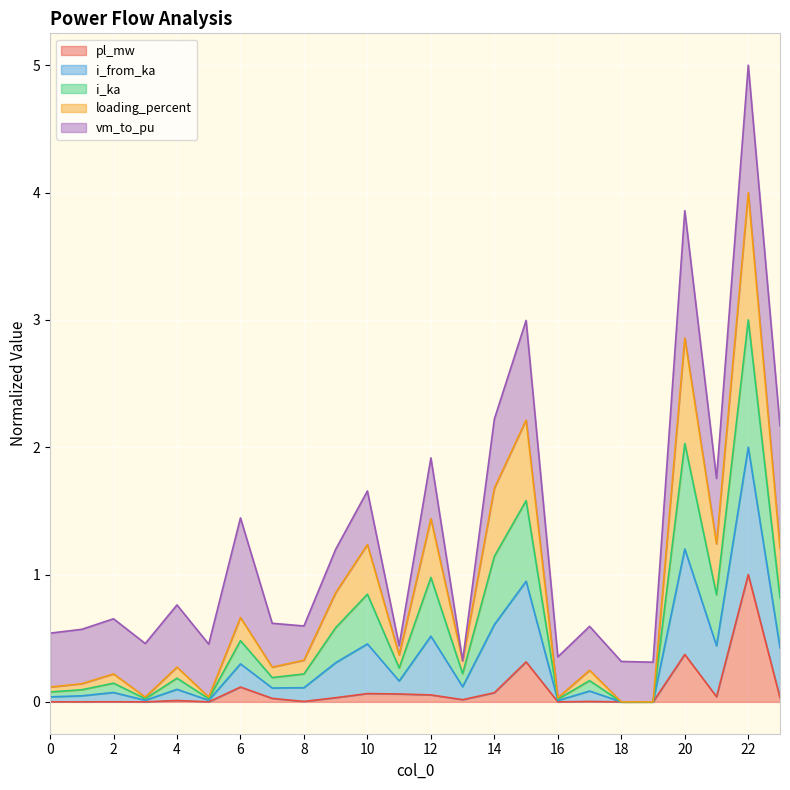

Which has a higher value, 15 or 22?

22